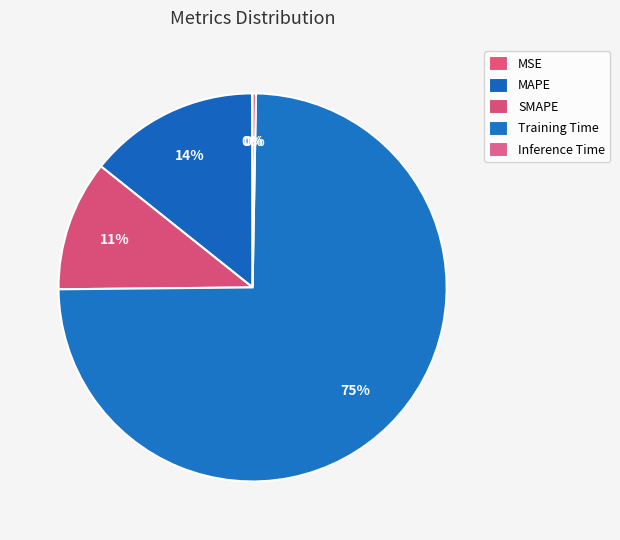

The MSE slice represents 0% of the pie. True or false?

True